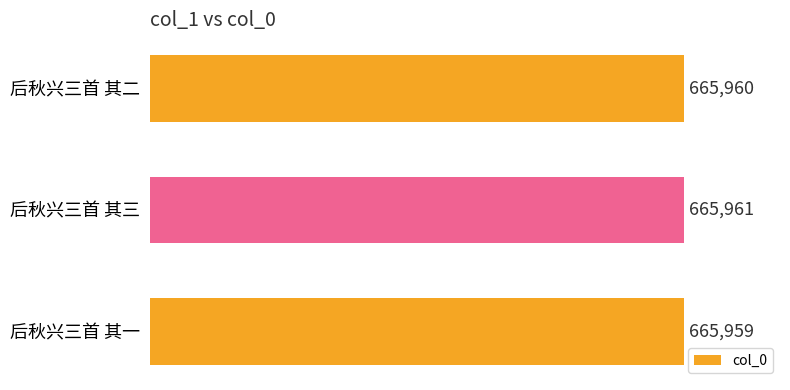

Approximately how many times larger is the value at 后秋兴三首 其三 compared to 后秋兴三首 其二?

1.0